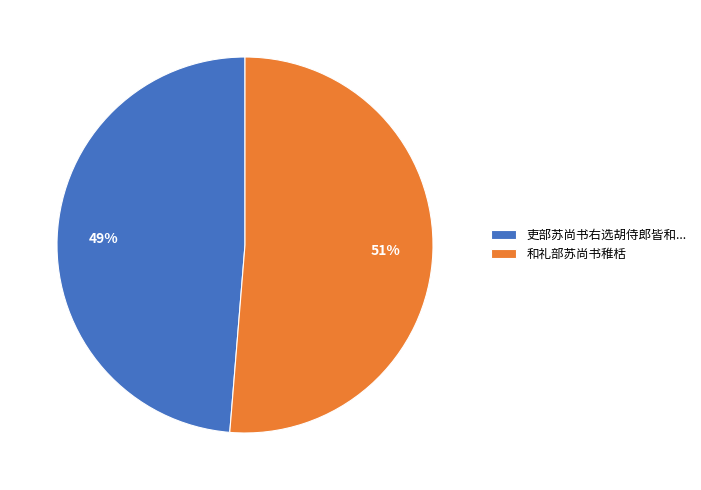

How many segments does this pie chart have?

2